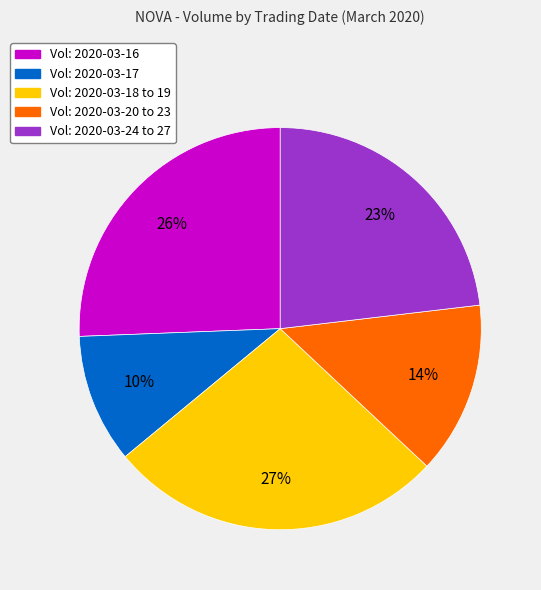

Which category has the smallest portion of the pie?

Vol: 2020-03-17